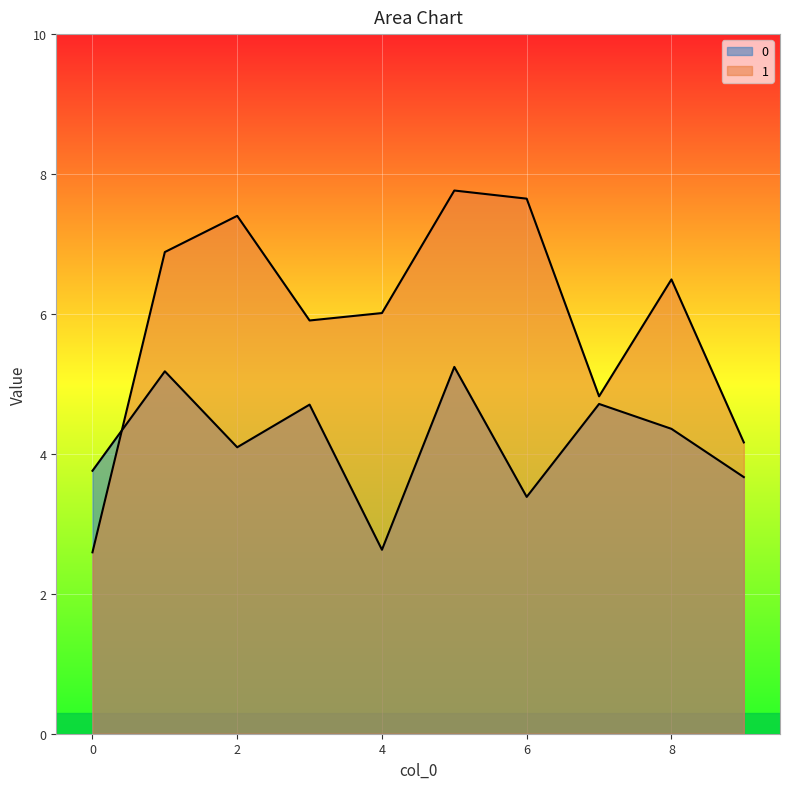

What is the maximum value shown in the chart?

7.8